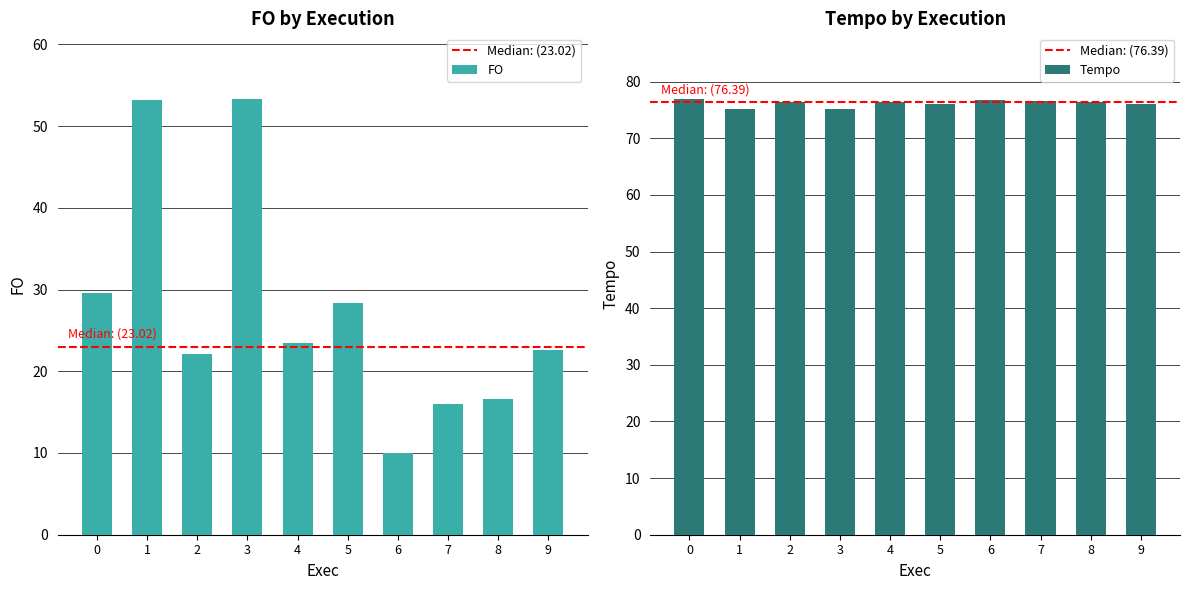

What is the difference between the highest and lowest values at 4?

52.9